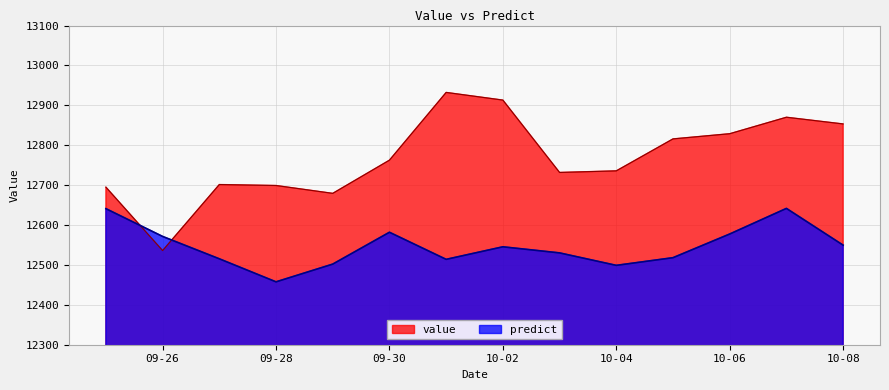

What is the greatest value displayed?

12932.4